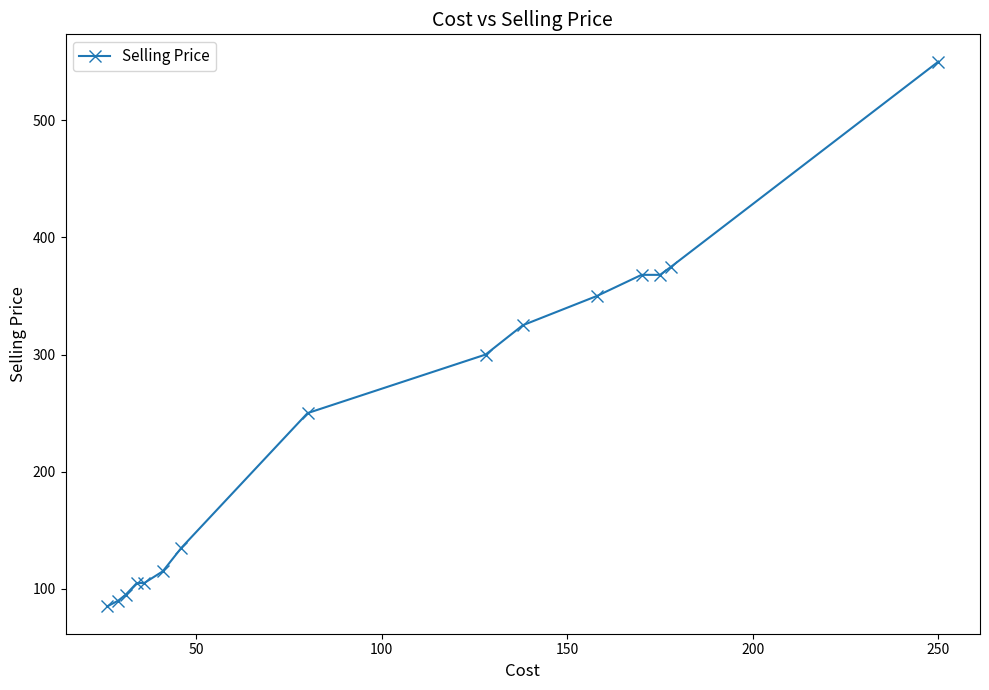

What is the minimum value shown in the chart?

85